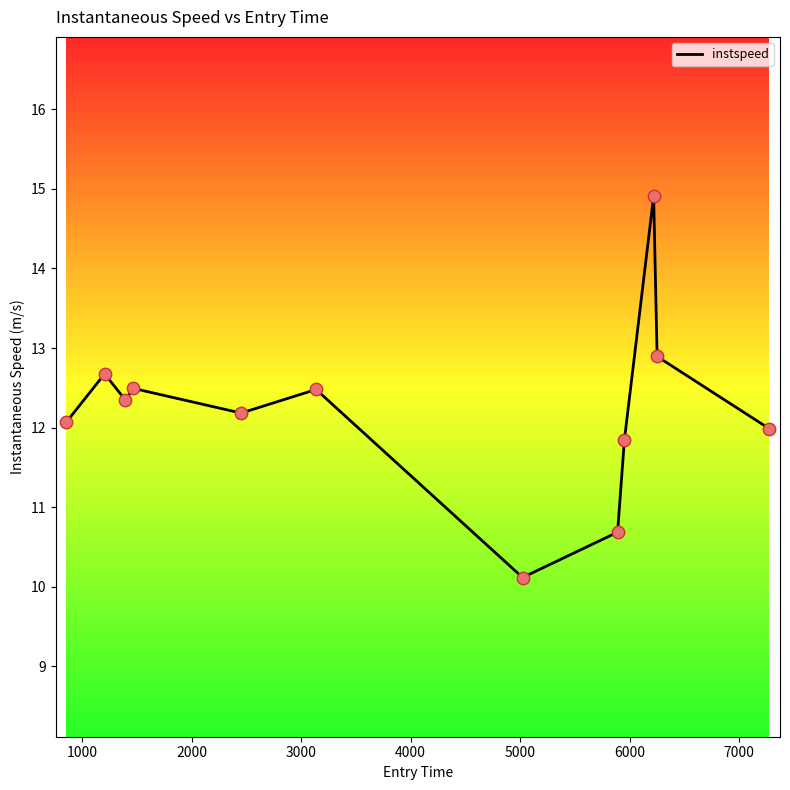

What is the minimum value shown in the chart?

10.1